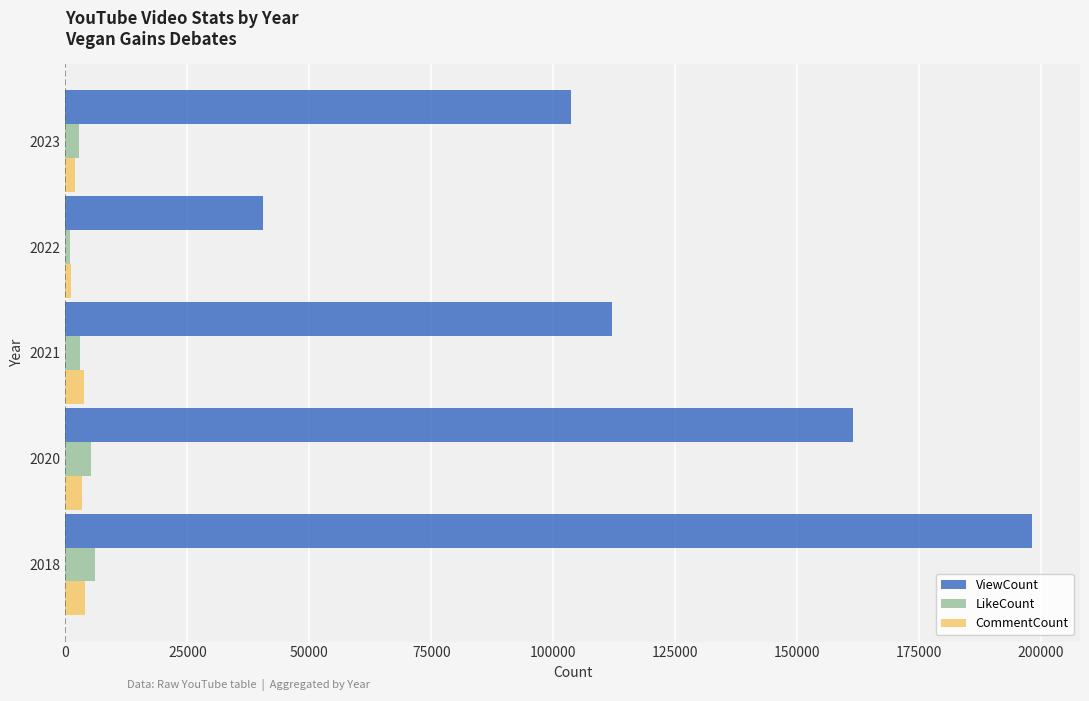

Which series has the largest range (max minus min)?

ViewCount